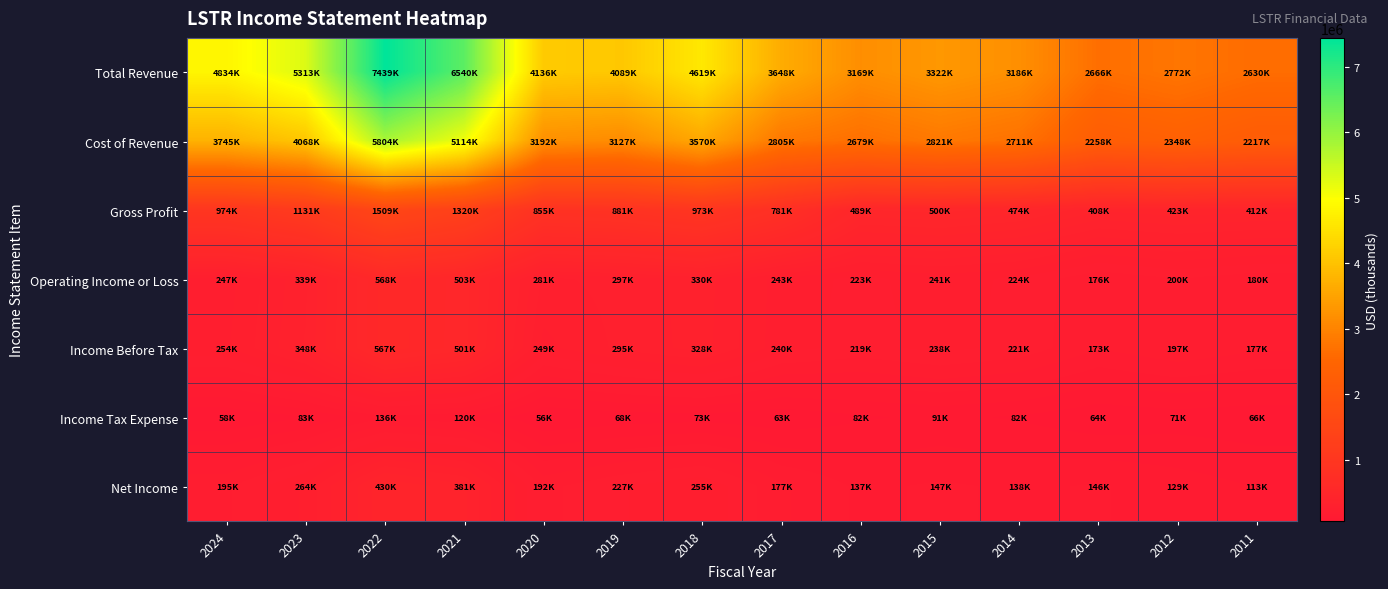

Count the number of data series in this chart.

7